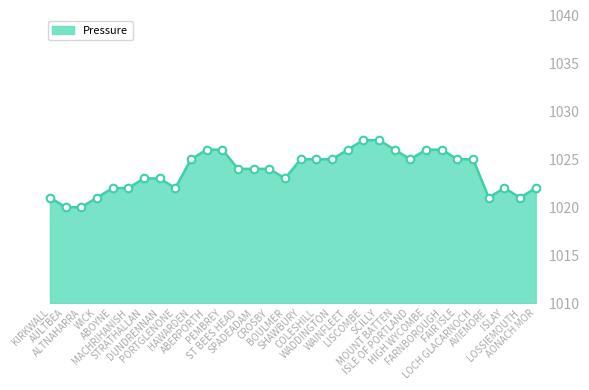

What is the change in value from MOUNT BATTEN to AVIEMORE?

-5